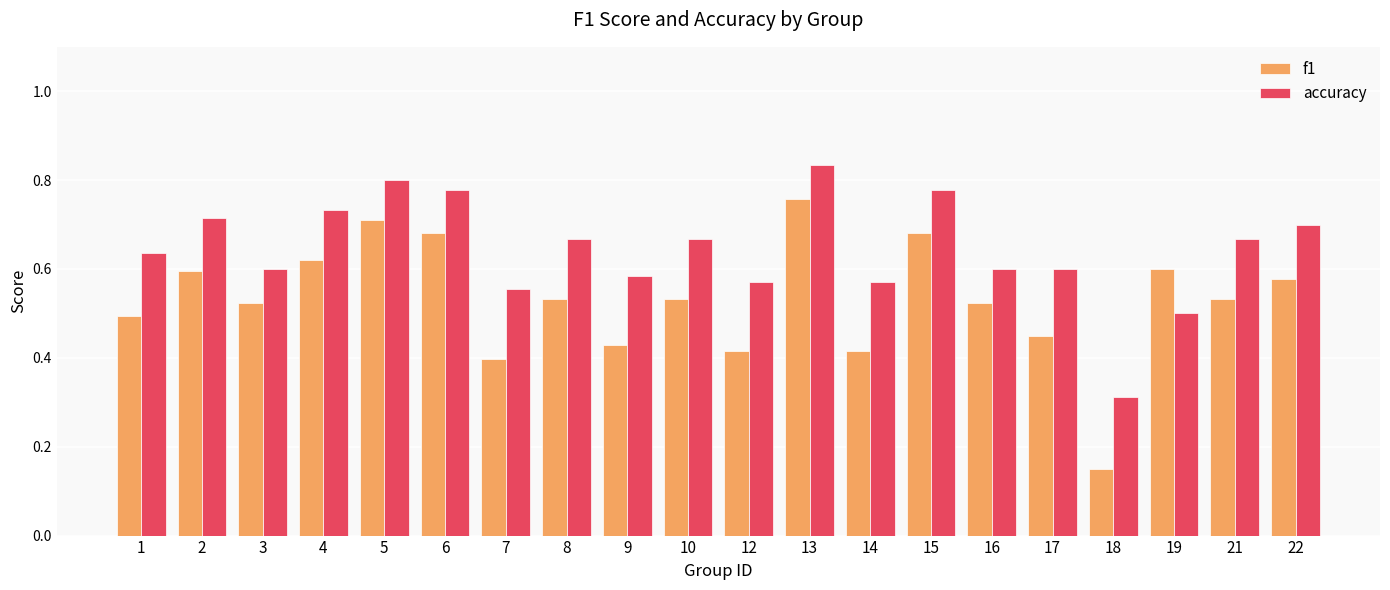

How many f1 values are between 0 and 1?

20